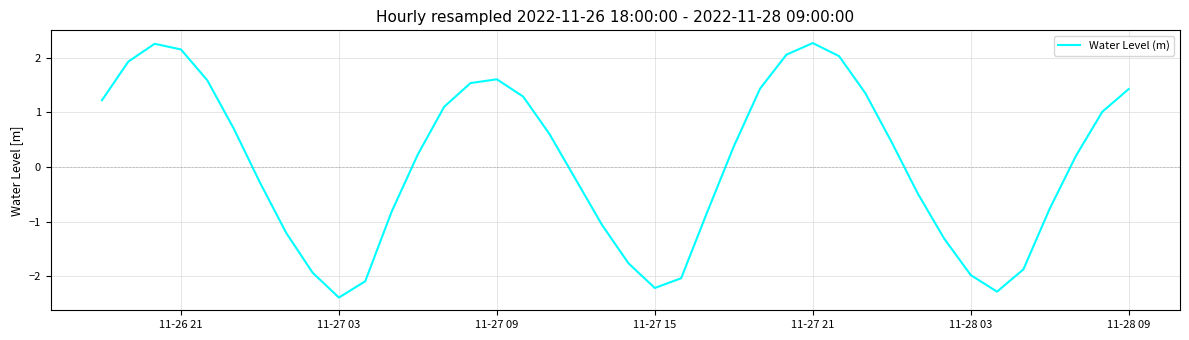

How many positive values are there?

22